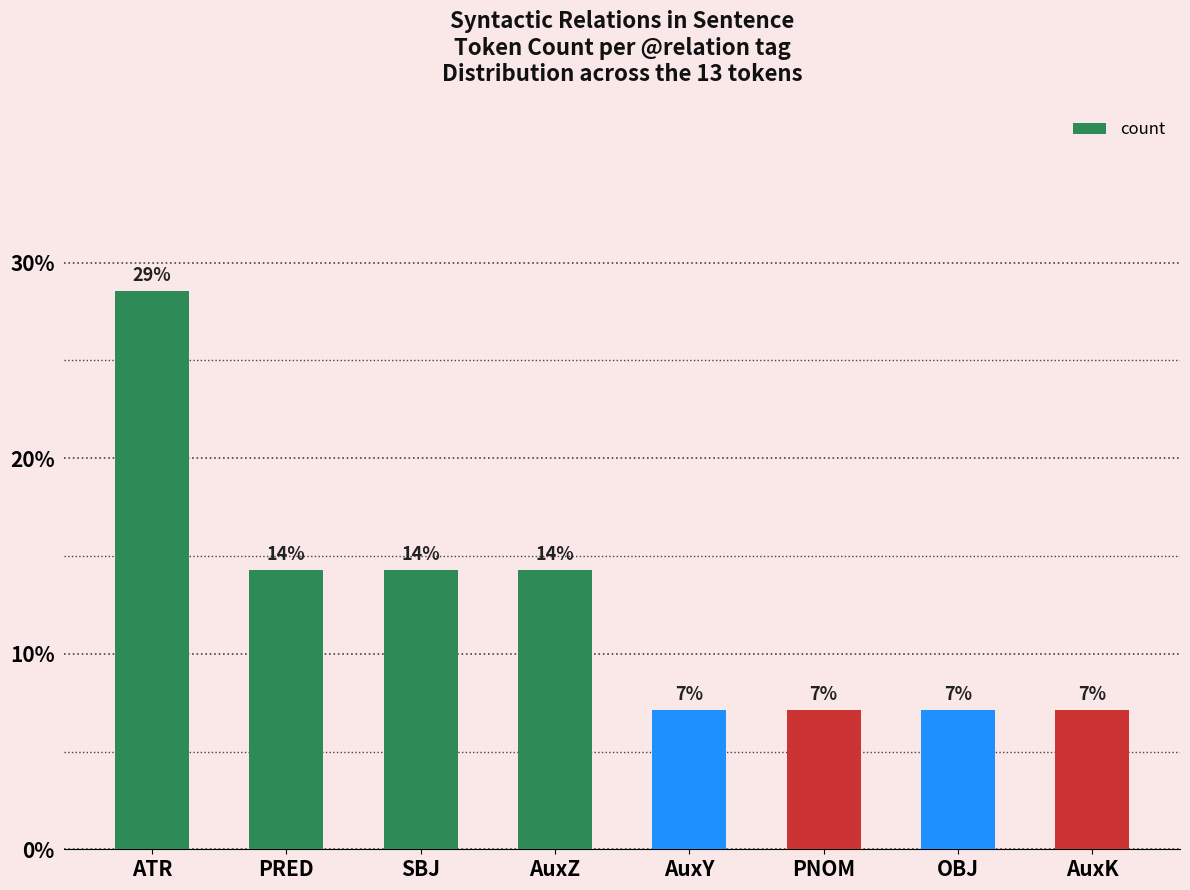

What is the label of the 7th bar from the right?

PRED